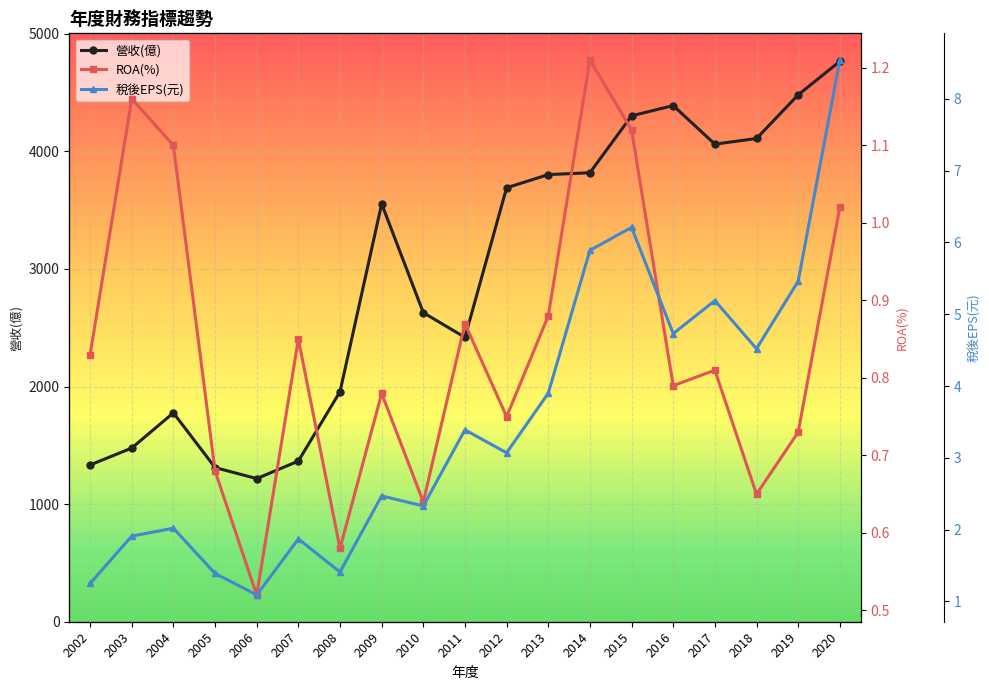

True or false: 稅後EPS(元) and ROA(%) cross at least once.

False